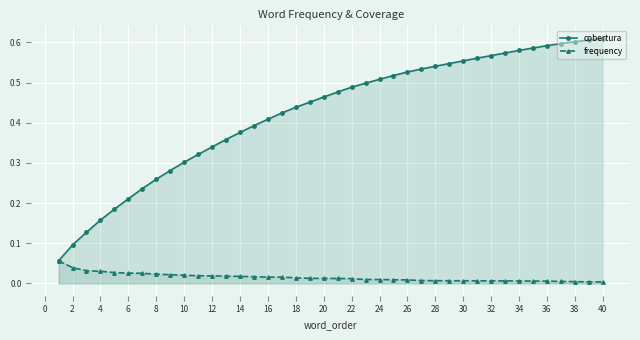

True or false: cobertura has a value of 0.3 at 6.

False